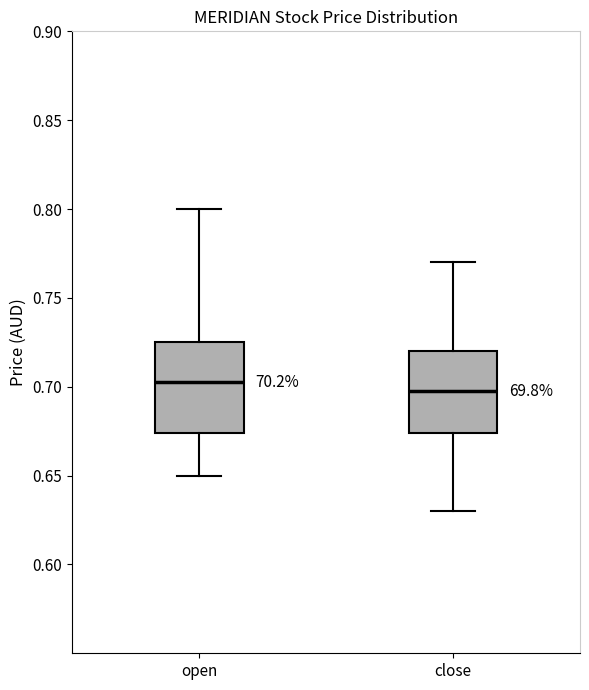

Reading left to right, transcribe this box plot: for each box, give where its median line is, the range the box spans, and where its two whiskers end, as read against the y-axis. The values are not printed on the chart, so give them approximately, as read against the axis.

open: median 0.705, box 0.675 to 0.725, whiskers 0.650 to 0.800
close: median 0.700, box 0.675 to 0.720, whiskers 0.630 to 0.770